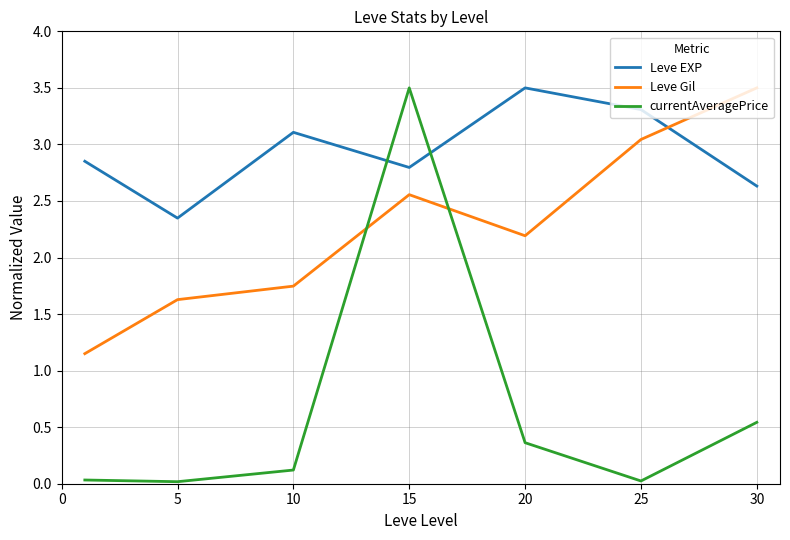

True or false: Leve EXP has more than 2 interior local peaks.

False